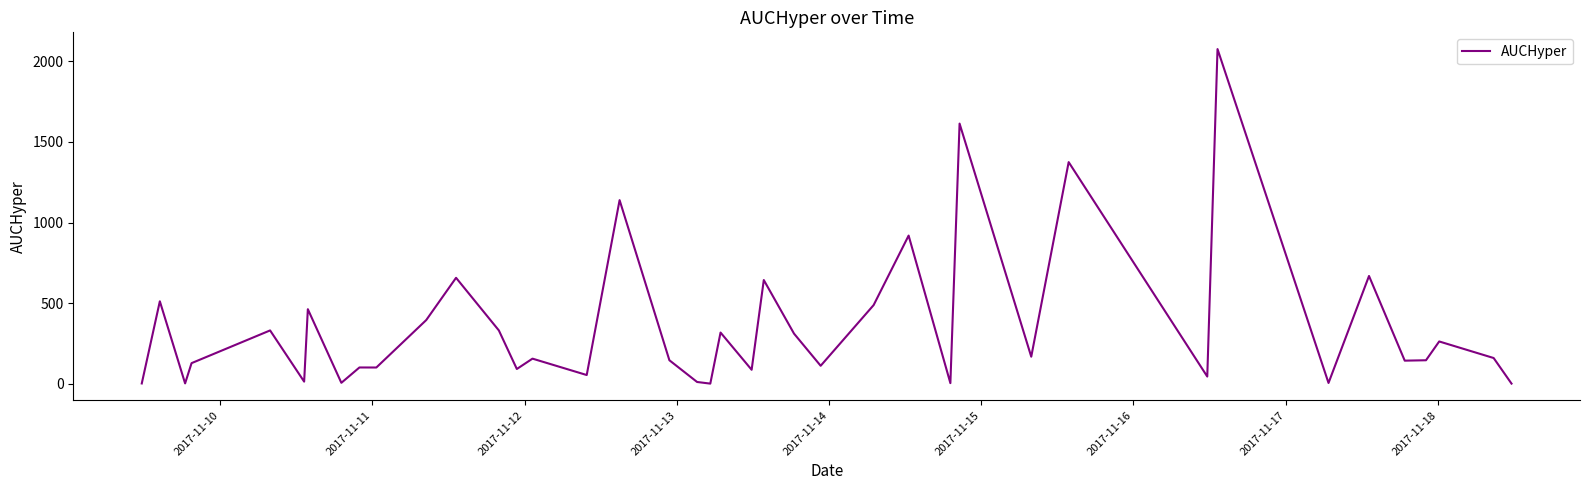

What is the smallest value displayed?

0.6